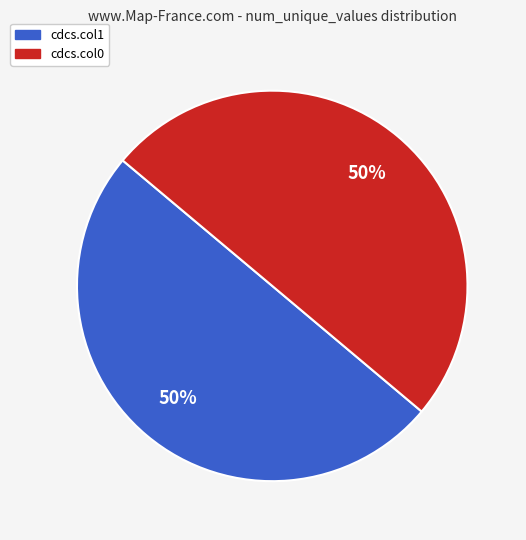

To the nearest percent, what portion does cdcs.col0 represent?

50%